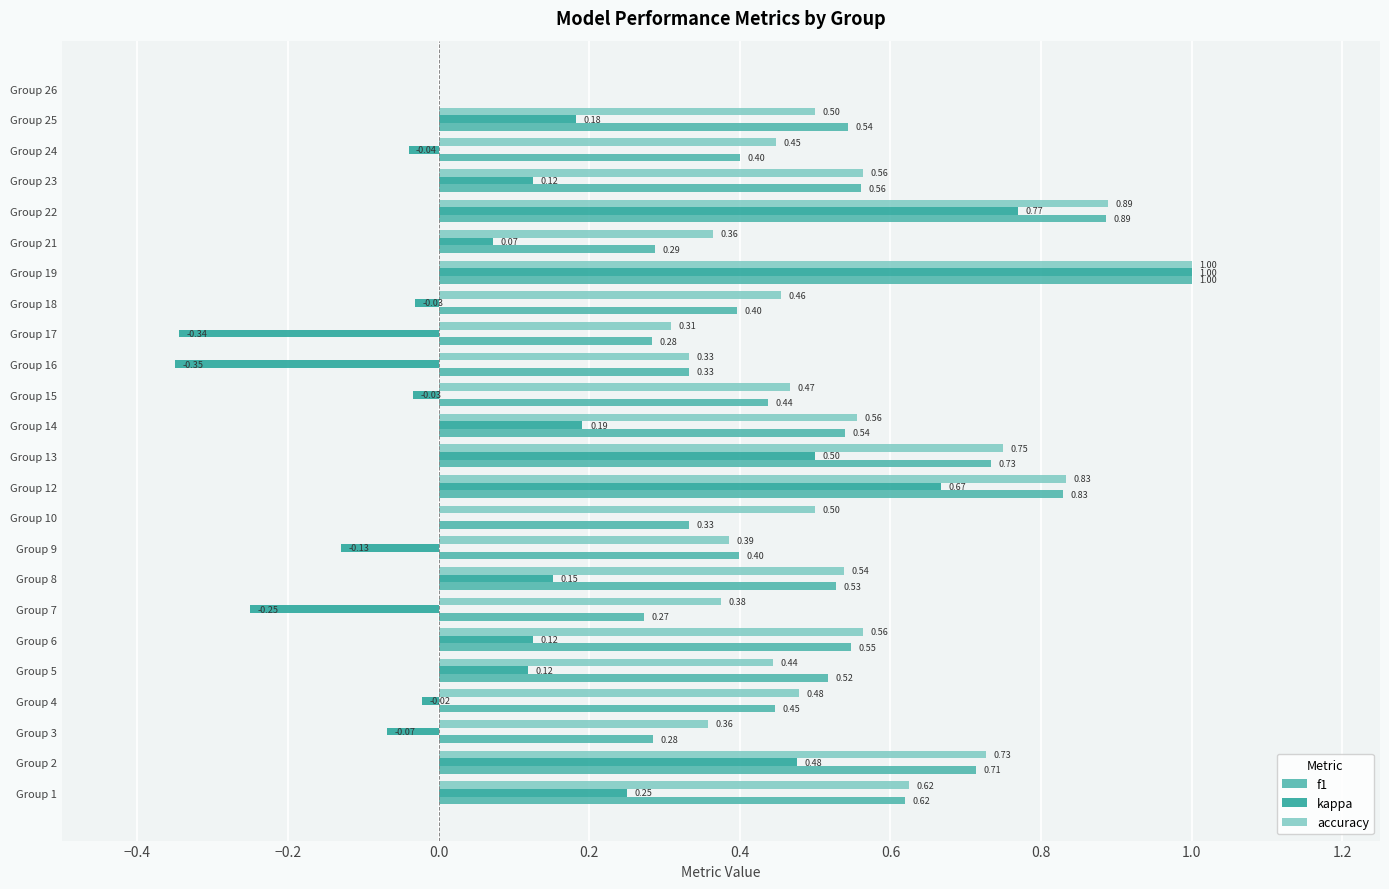

What is the sum of all accuracy values?

12.5